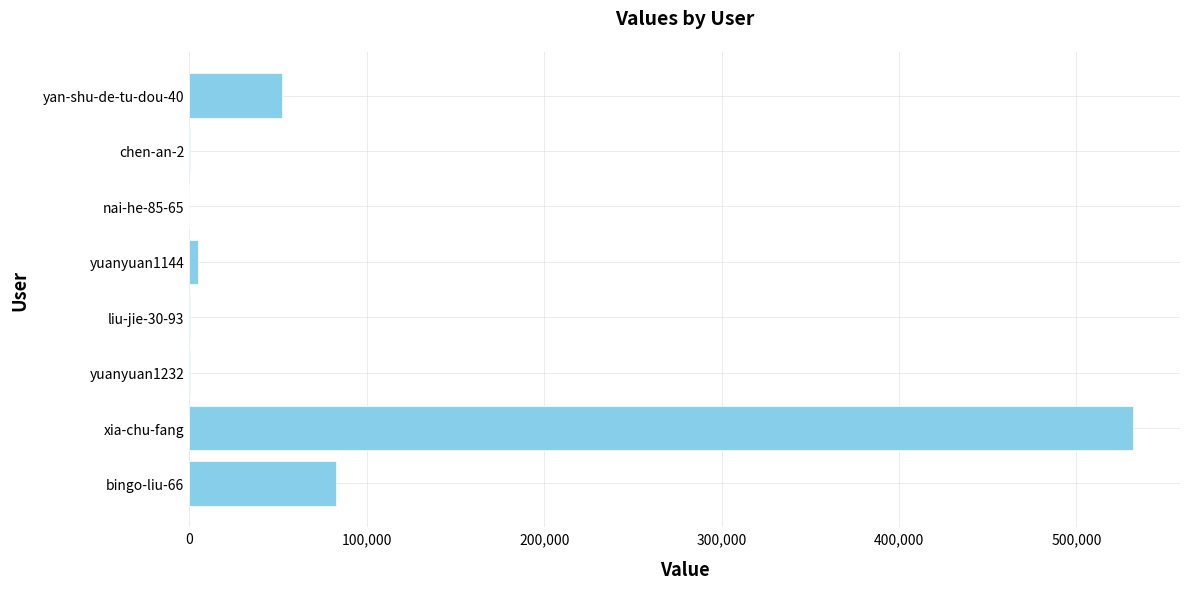

Between yan-shu-de-tu-dou-40 and bingo-liu-66, which is larger?

bingo-liu-66